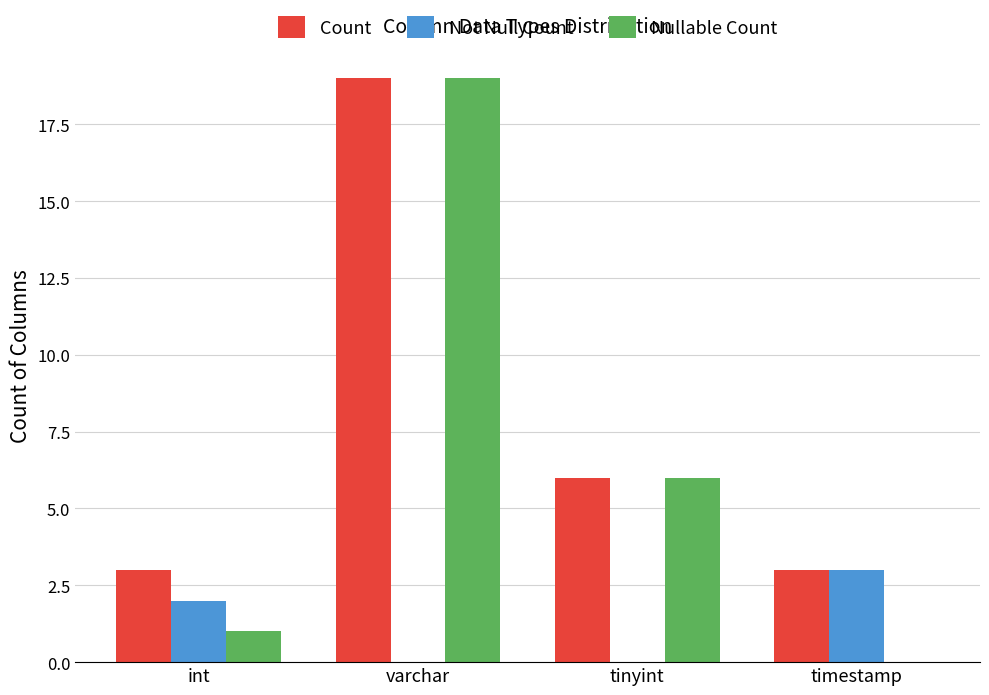

Is it true that Count equals 26 at varchar?

False